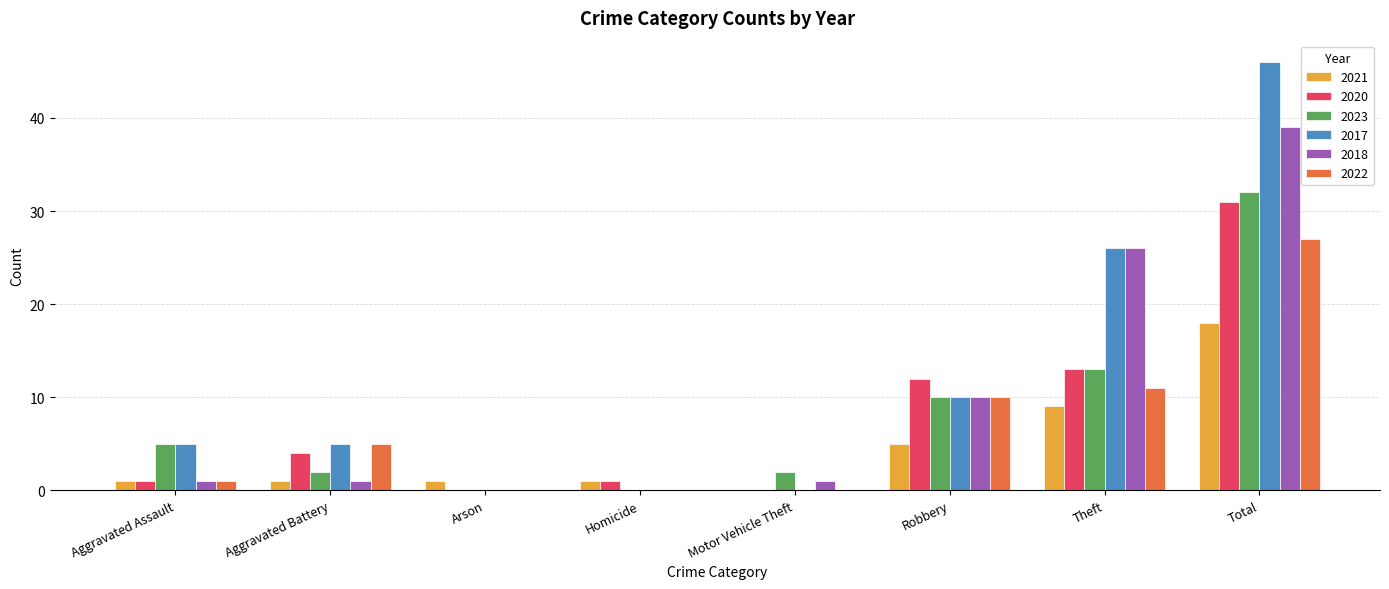

What is the average value of the 2018 series?

10